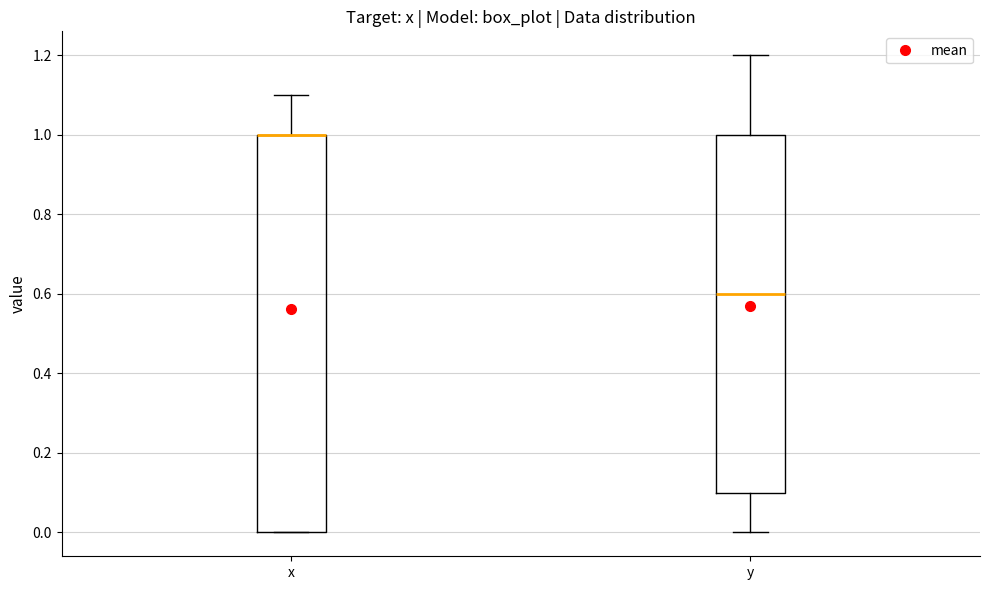

Reading left to right, transcribe this box plot: for each box, give where its median line is, the range the box spans, and where its two whiskers end, as read against the y-axis. The values are not printed on the chart, so give them approximately, as read against the axis.

x: median 1.0 (drawn on the box's upper edge), box 0.0 to 1.0, whiskers 0.0 to 1.1
y: median 0.6, box 0.1 to 1.0, whiskers 0.0 to 1.2